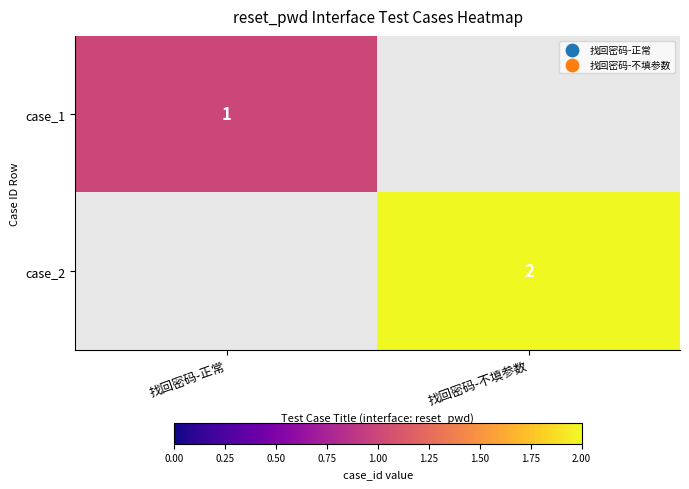

Is it true that case_2 equals 2 at 找回密码-不填参数?

True